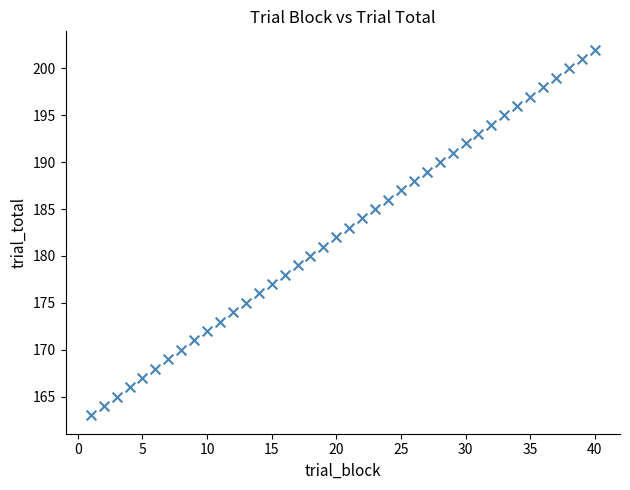

What is the range of X values (max minus min)?

39